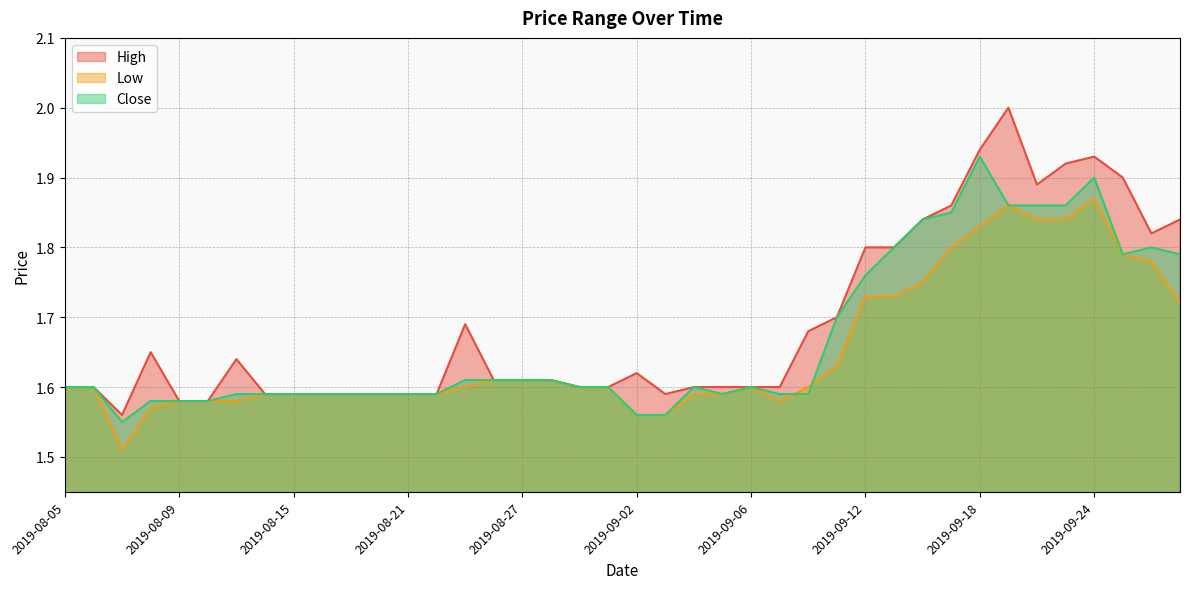

The Close series shows 1.6 at 2019-08-20. True or false?

True